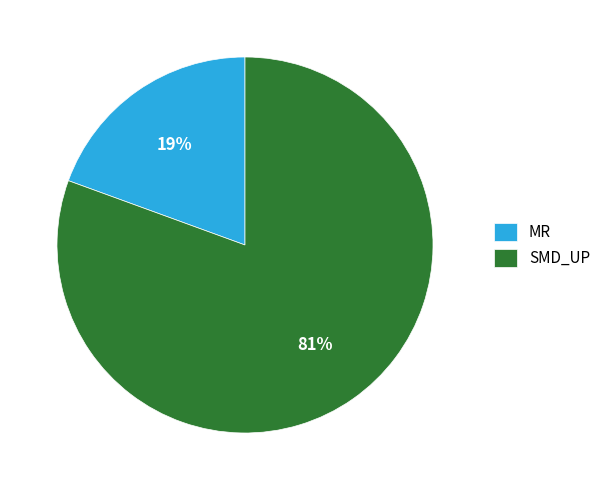

Rank the categories by value from highest to lowest.

SMD_UP, MR